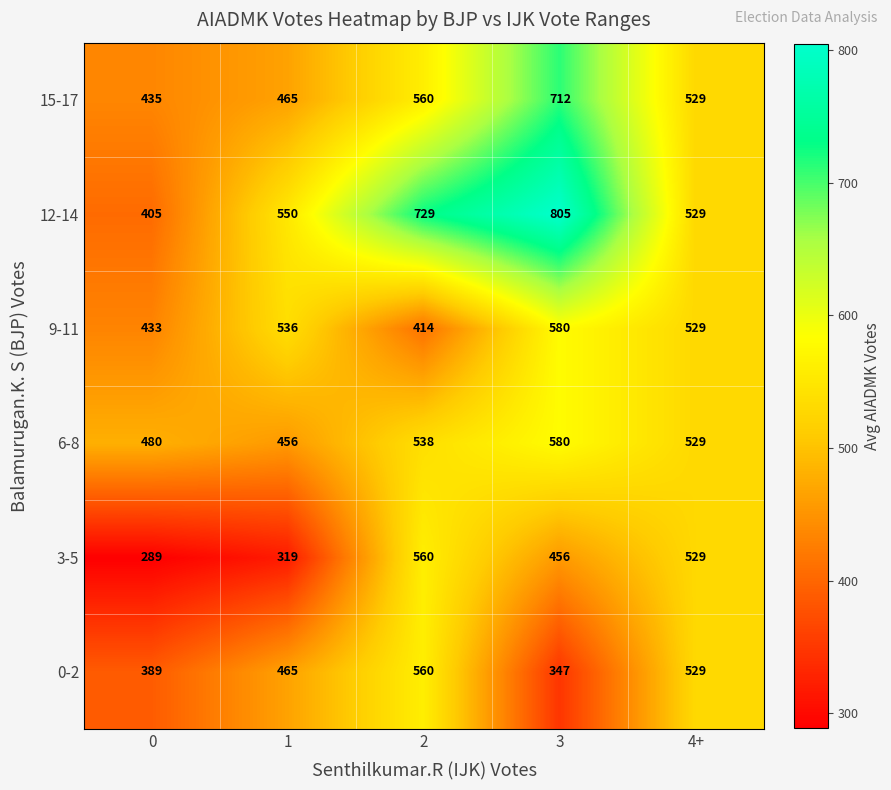

How many data points does each series have?

5